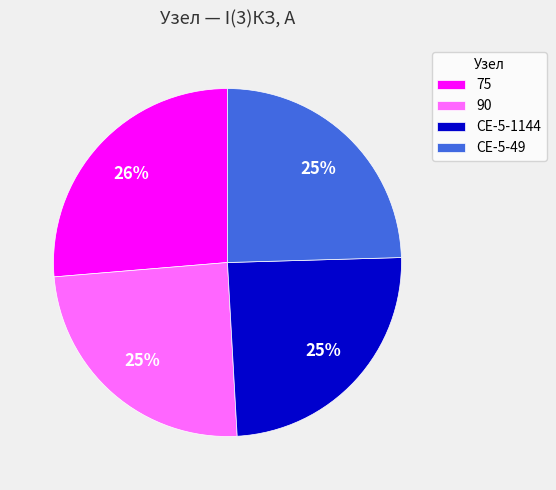

How many slices are in this pie chart?

4